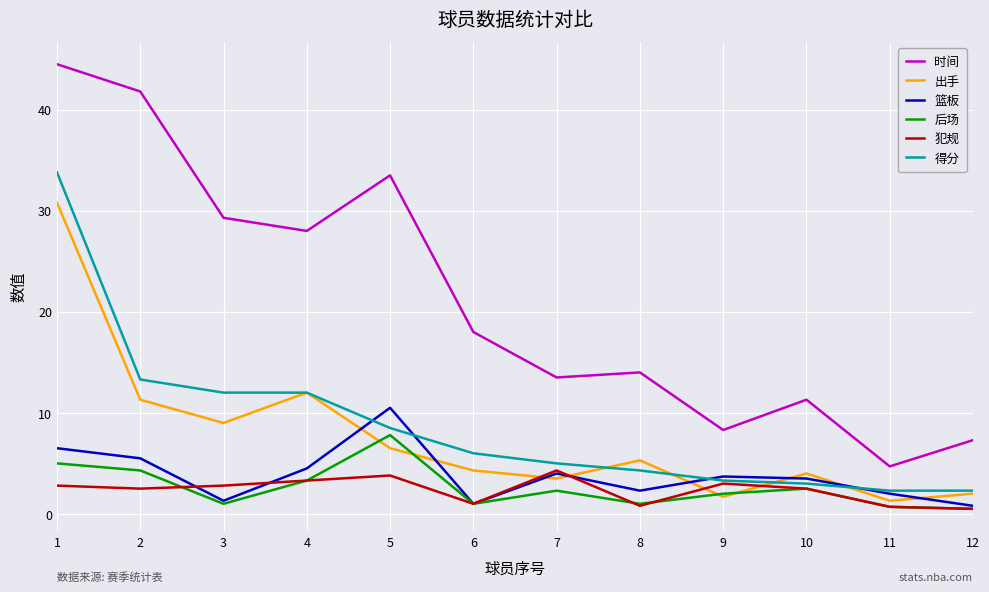

At which label is 后场 closest to 4?

2